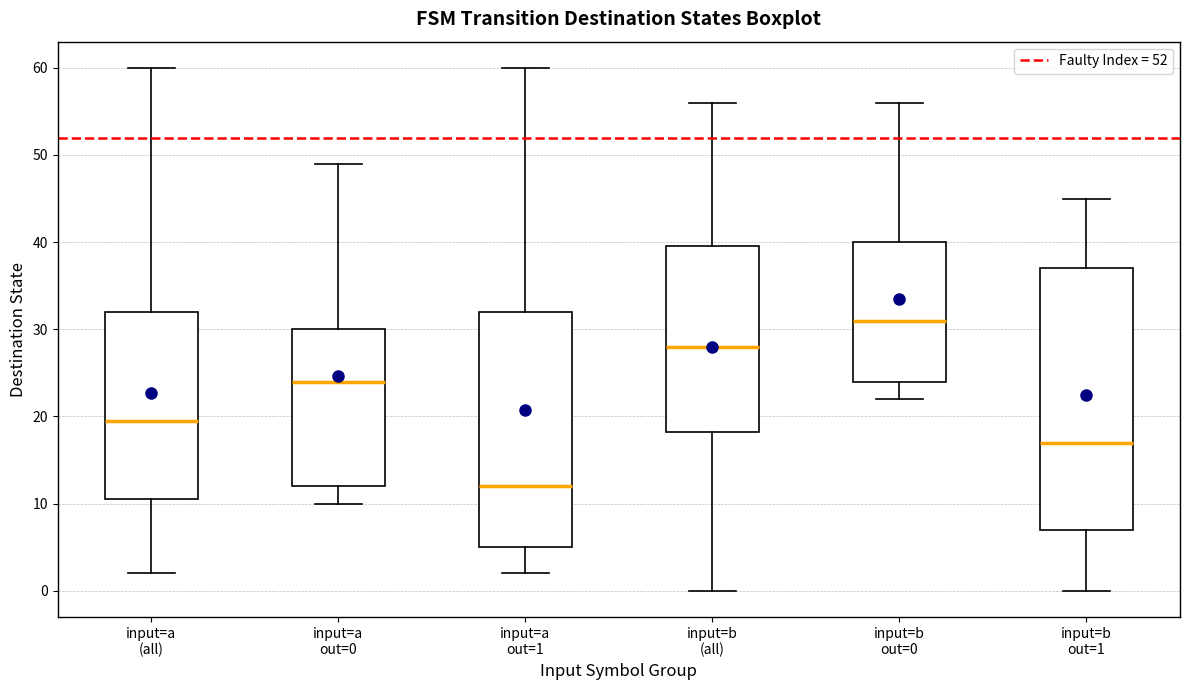

Which box's median line is the lowest?

input=a out=1